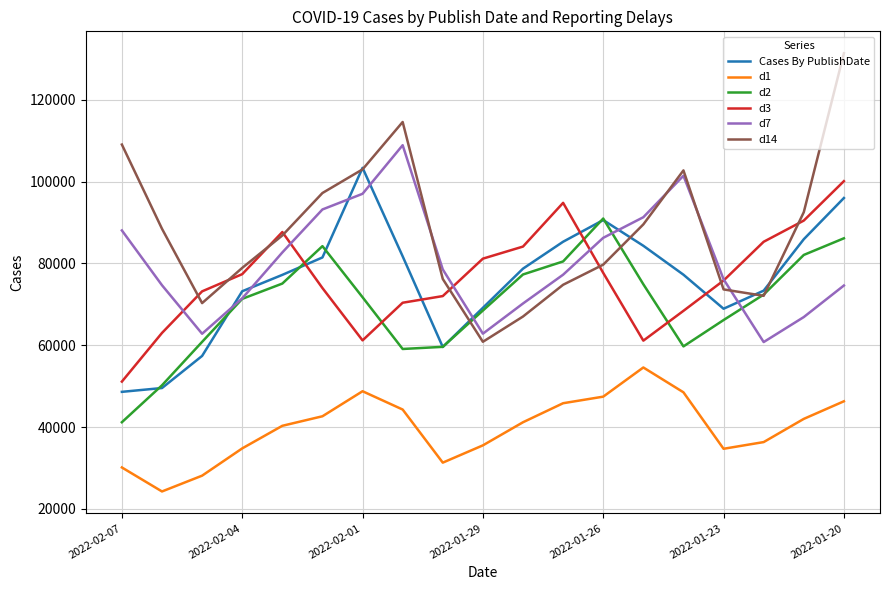

Which series has the largest total across all categories?

d14